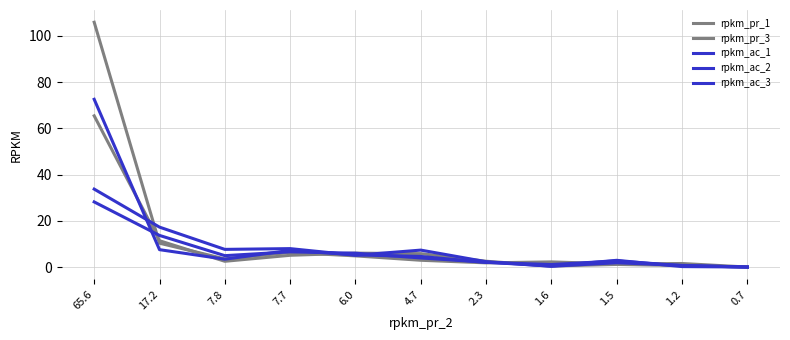

Which series ends up on top after the final intersection of rpkm_ac_3 and rpkm_ac_1?

rpkm_ac_1